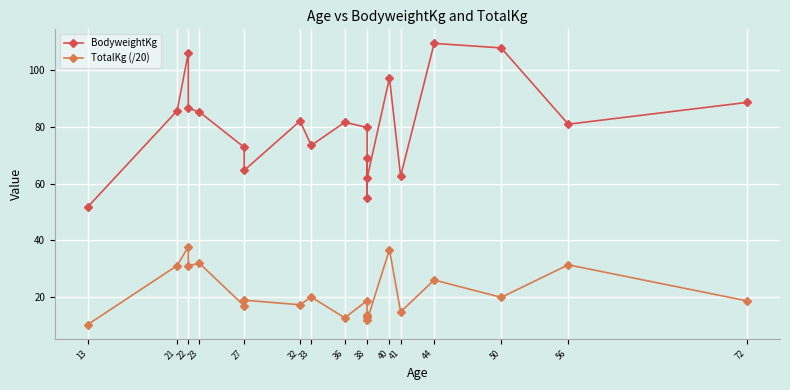

True or false: BodyweightKg and TotalKg (/20) cross at least once.

False